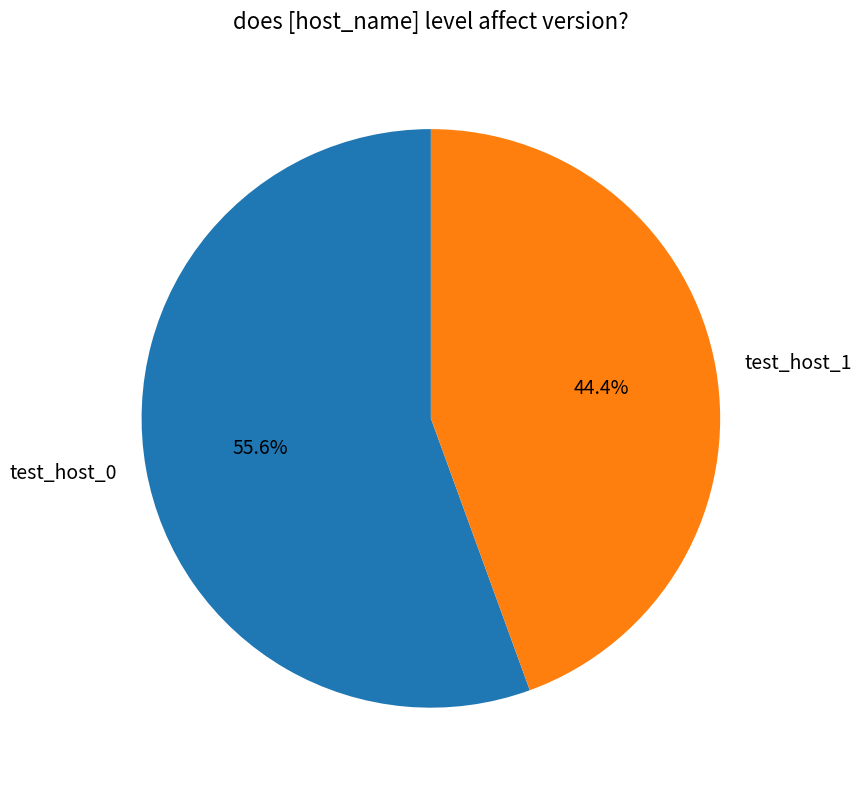

Which category accounts for the majority?

test_host_0